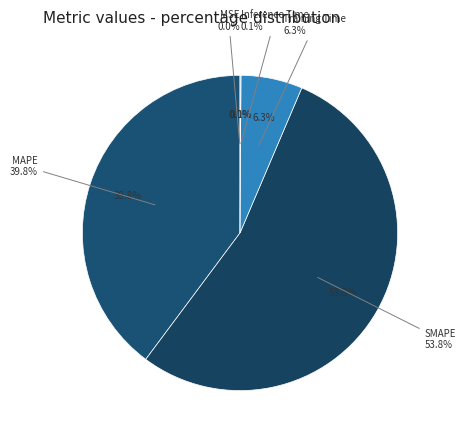

To the nearest percent, what is the average slice percentage?

20%